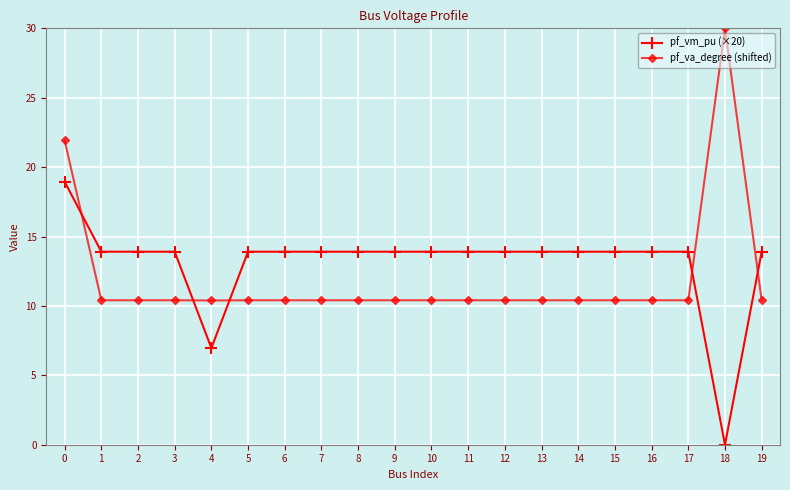

What is the average value of the pf_vm_pu (×20) series?

13.1